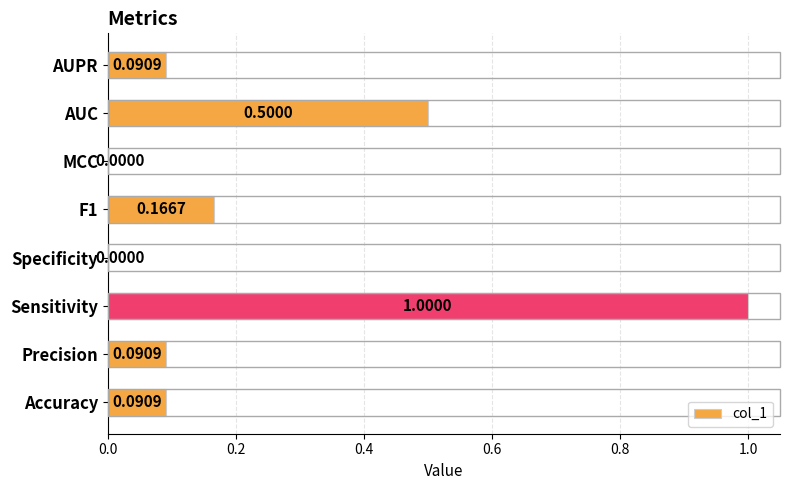

What is the change in value from Precision to F1?

+0.1